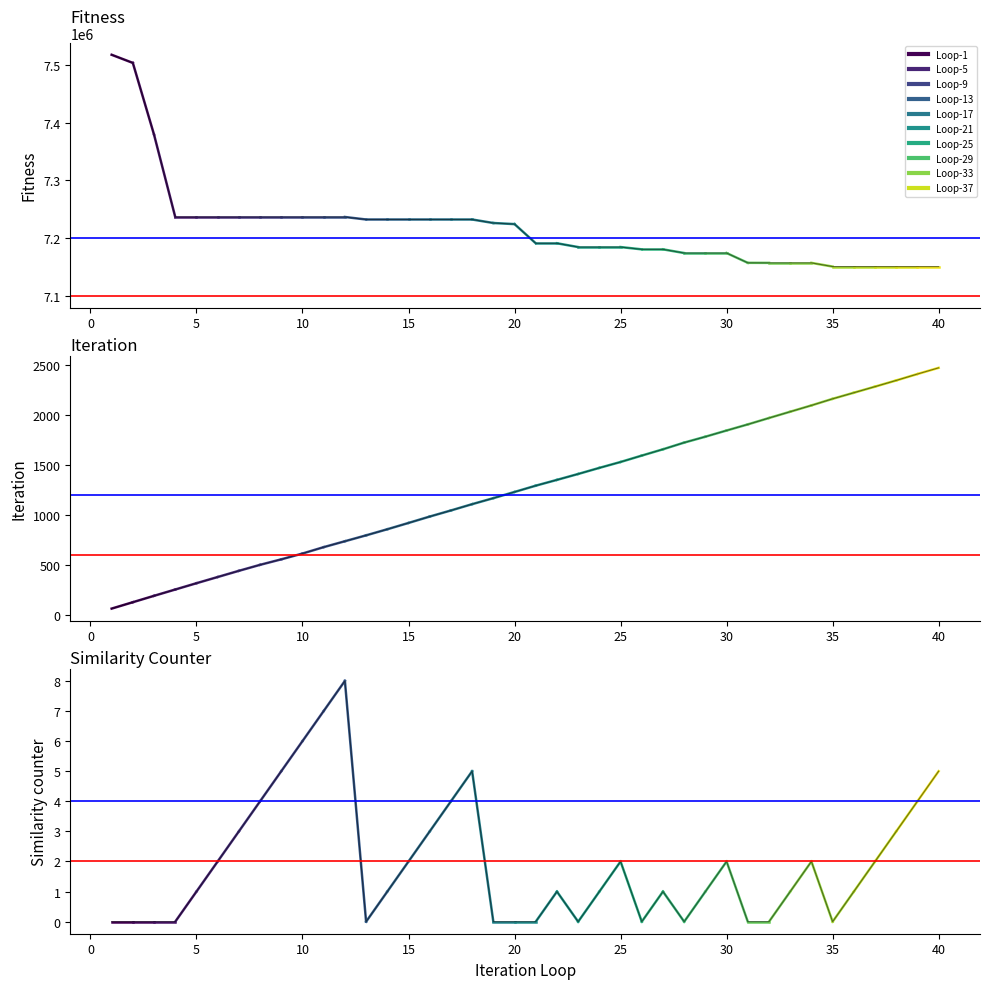

At which label does Fitness first exceed 7223940?

1